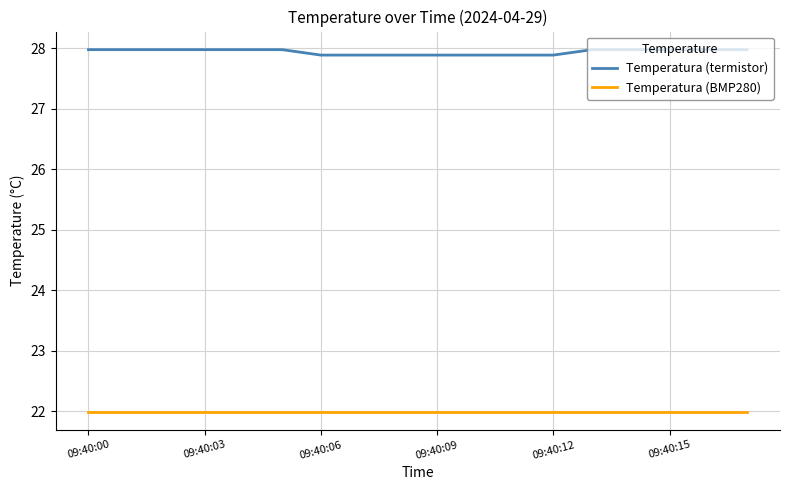

Which series has the largest range (max minus min)?

Temperatura (termistor)